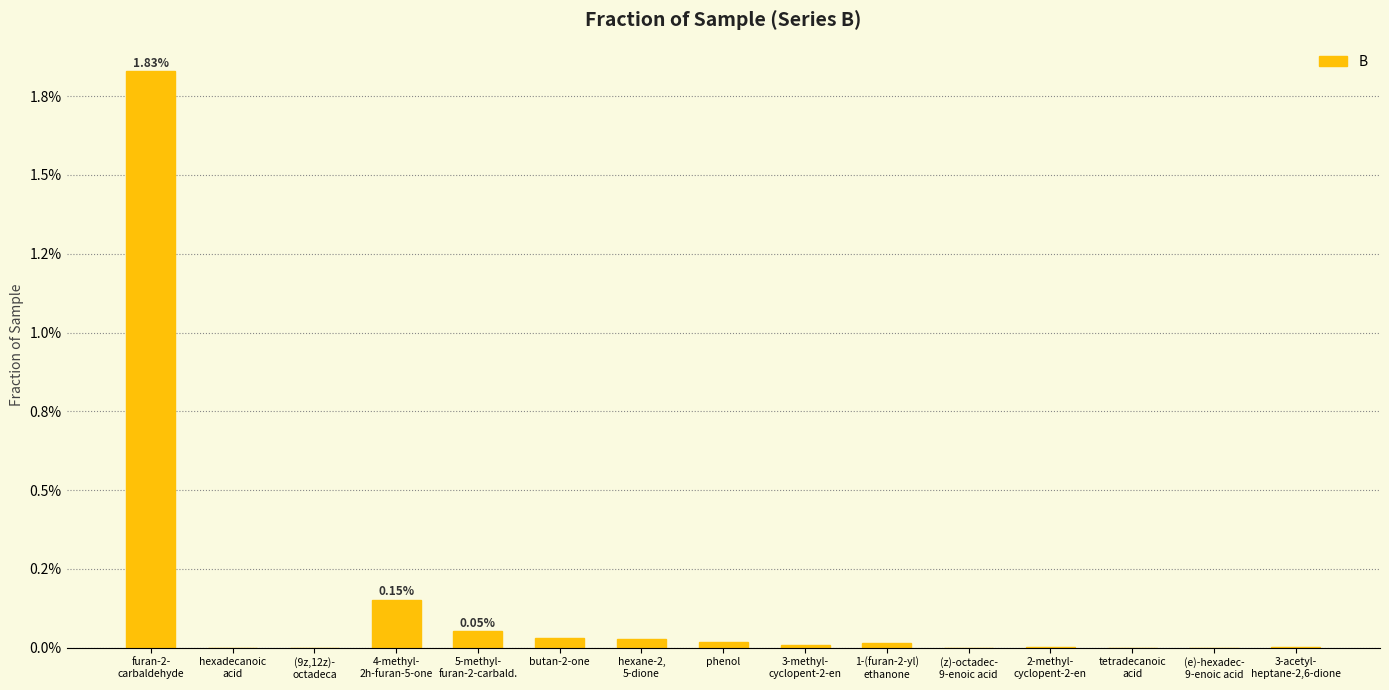

Reading left to right, transcribe all the data shown in this chart.

furan-2-
carbaldehyde=0.0	hexadecanoic
acid=0.0	(9z,12z)-
octadeca=0.0	4-methyl-
2h-furan-5-one=0.0	5-methyl-
furan-2-carbald.=0.0	butan-2-one=0.0	hexane-2,
5-dione=0.0	phenol=0.0	3-methyl-
cyclopent-2-en=0.0	1-(furan-2-yl)
ethanone=0.0	(z)-octadec-
9-enoic acid=0.0	2-methyl-
cyclopent-2-en=0.0	tetradecanoic
acid=0.0	(e)-hexadec-
9-enoic acid=0.0	3-acetyl-
heptane-2,6-dione=0.0